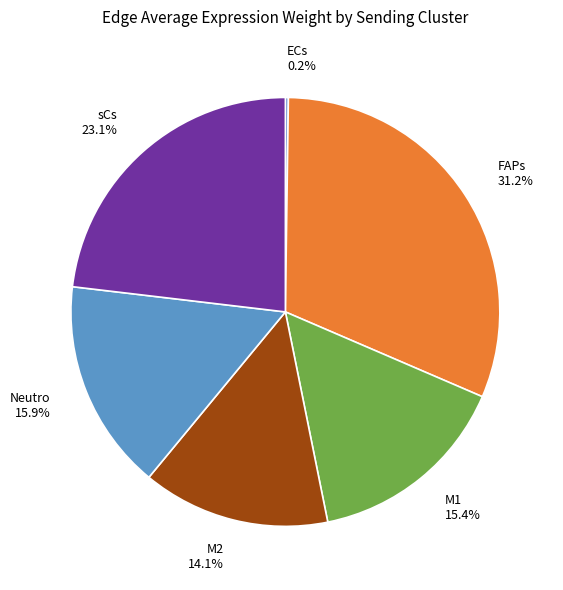

Which slice is the largest?

FAPs